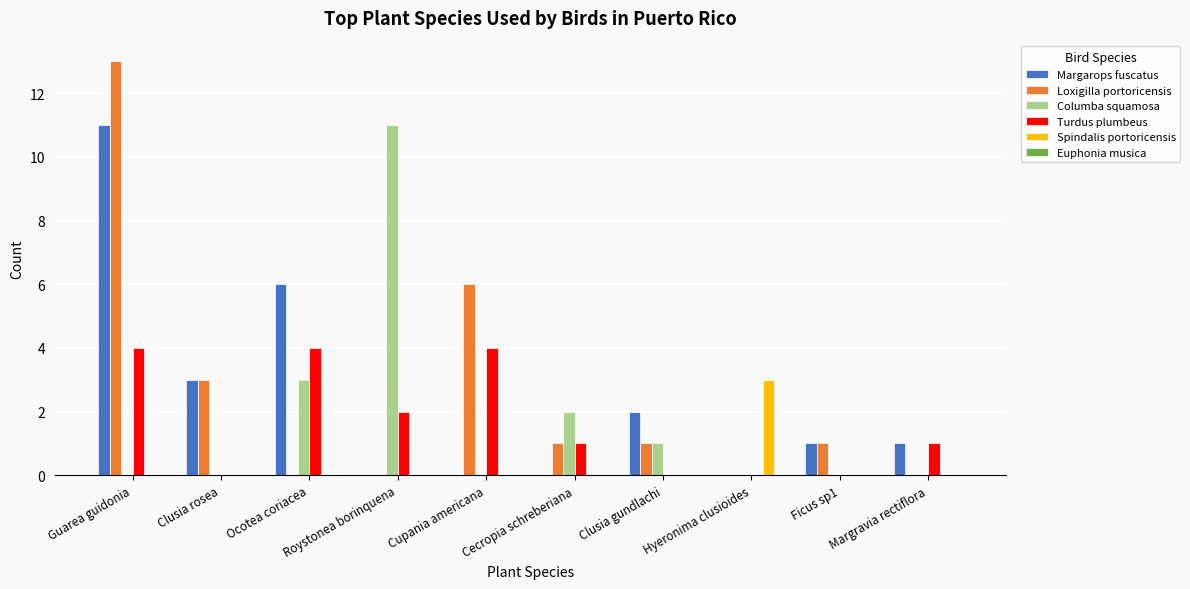

The value of Spindalis portoricensis at Cecropia schreberiana is -1. True or false?

False